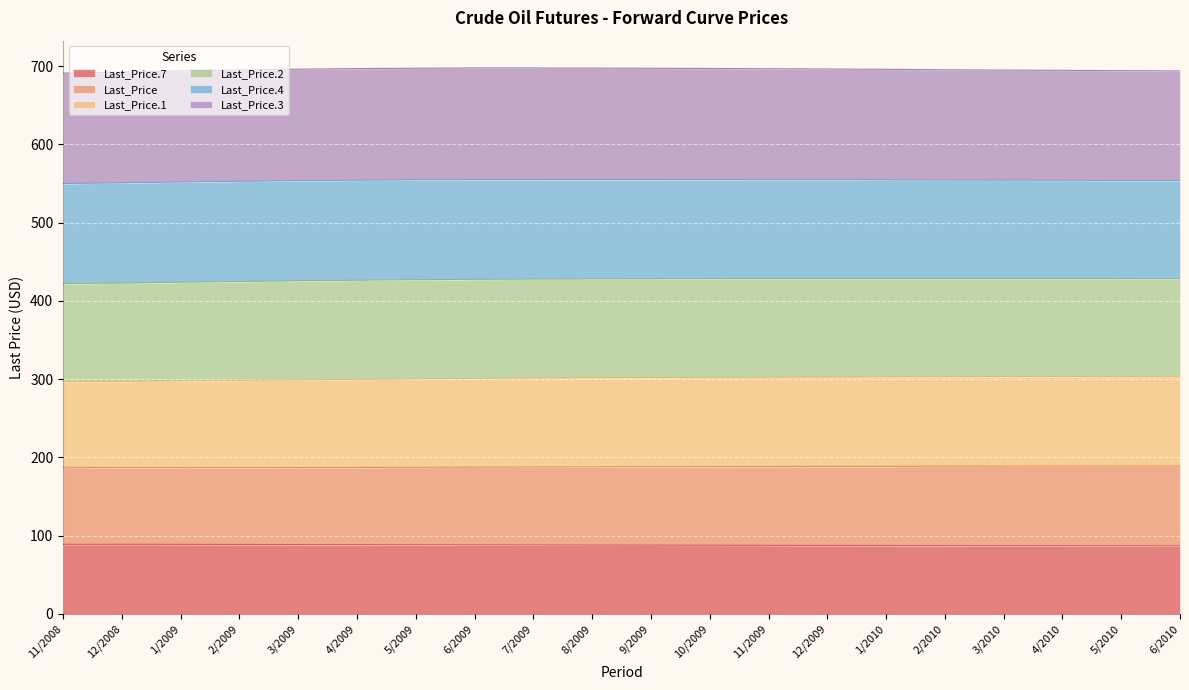

Which series changed the most between 9/2009 and 2/2010?

Last_Price